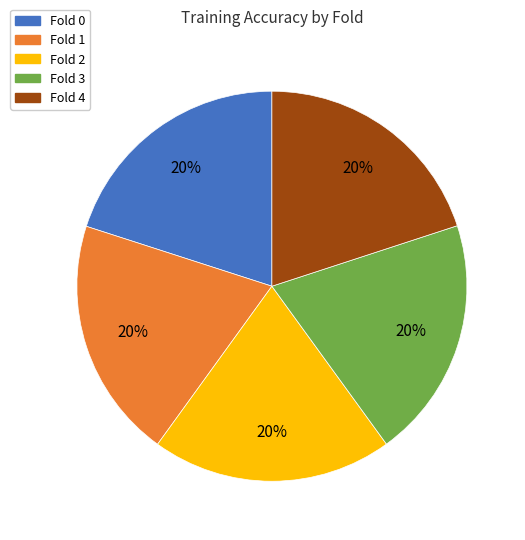

The Fold 4 slice represents 20% of the pie. True or false?

True